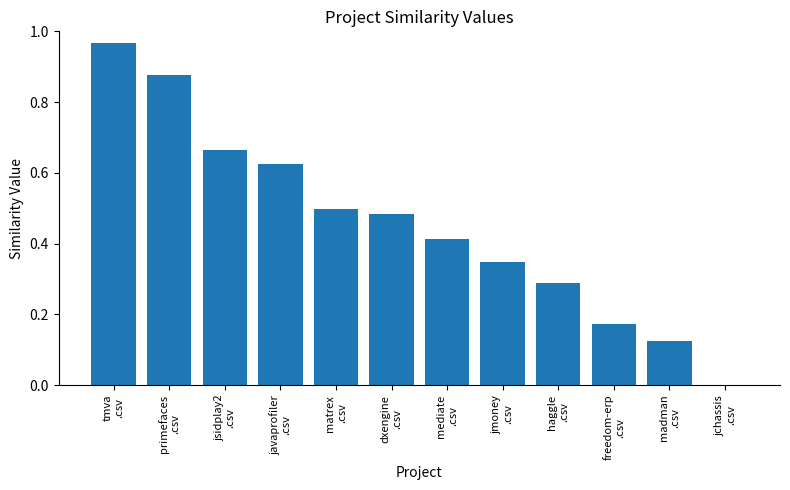

What is the sum of all values?

5.5